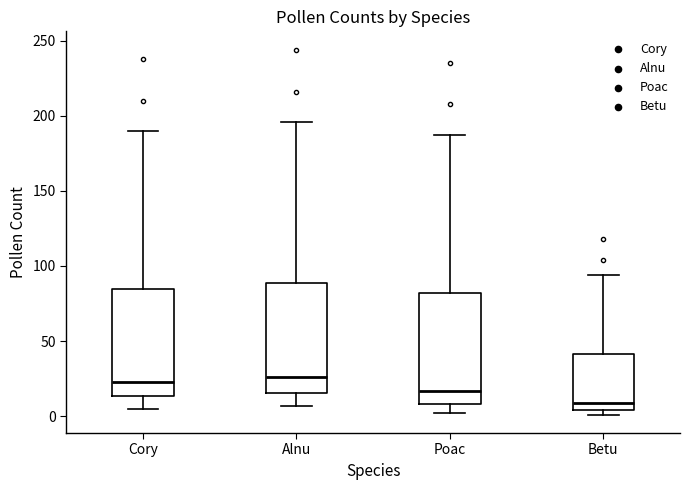

Reading left to right, read every box against the y-axis: the position of its median line, the range the box covers, and the ends of its whiskers. The values are not printed on the chart, so give them approximately, as read against the axis.

Cory: median 25, box 15 to 85, whiskers 5 to 190
Alnu: median 25, box 15 to 90, whiskers 5 to 195
Poac: median 15, box 10 to 80, whiskers 0 to 185
Betu: median 10, box 5 to 40, whiskers 0 to 95